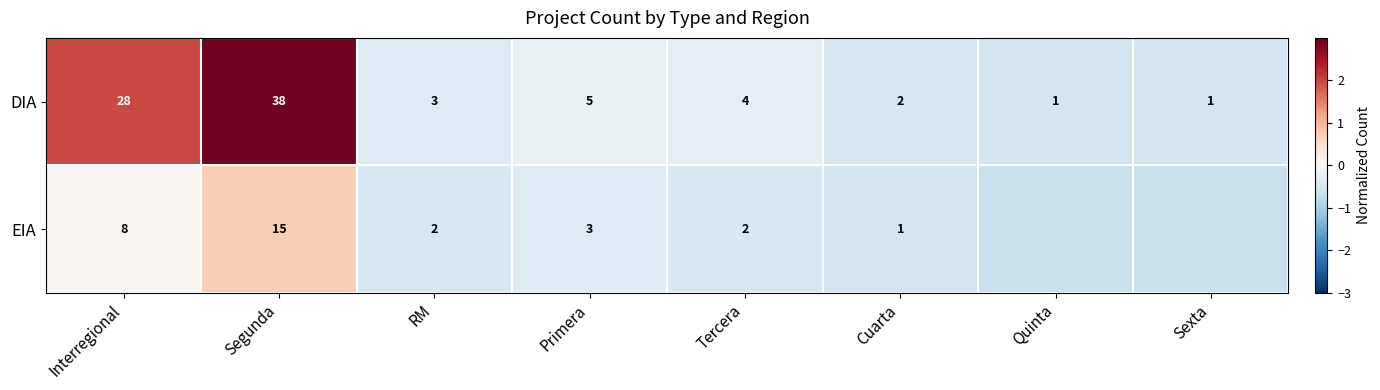

Where is DIA nearest to the value 19?

Interregional